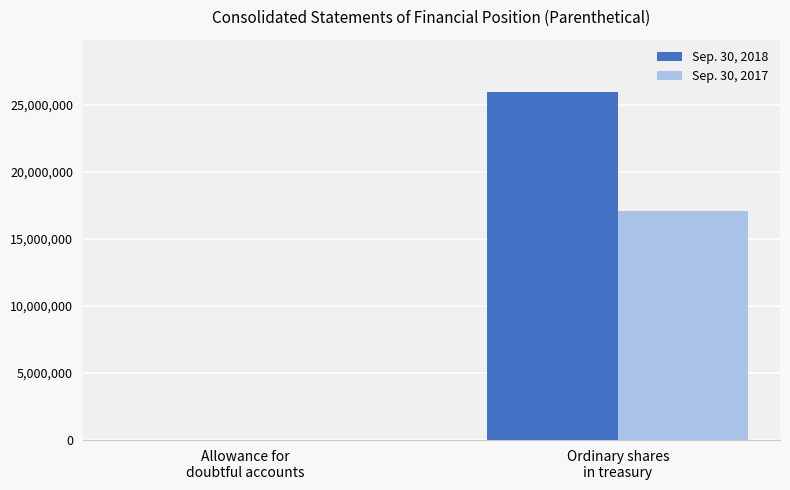

What is the greatest value displayed?

25963004